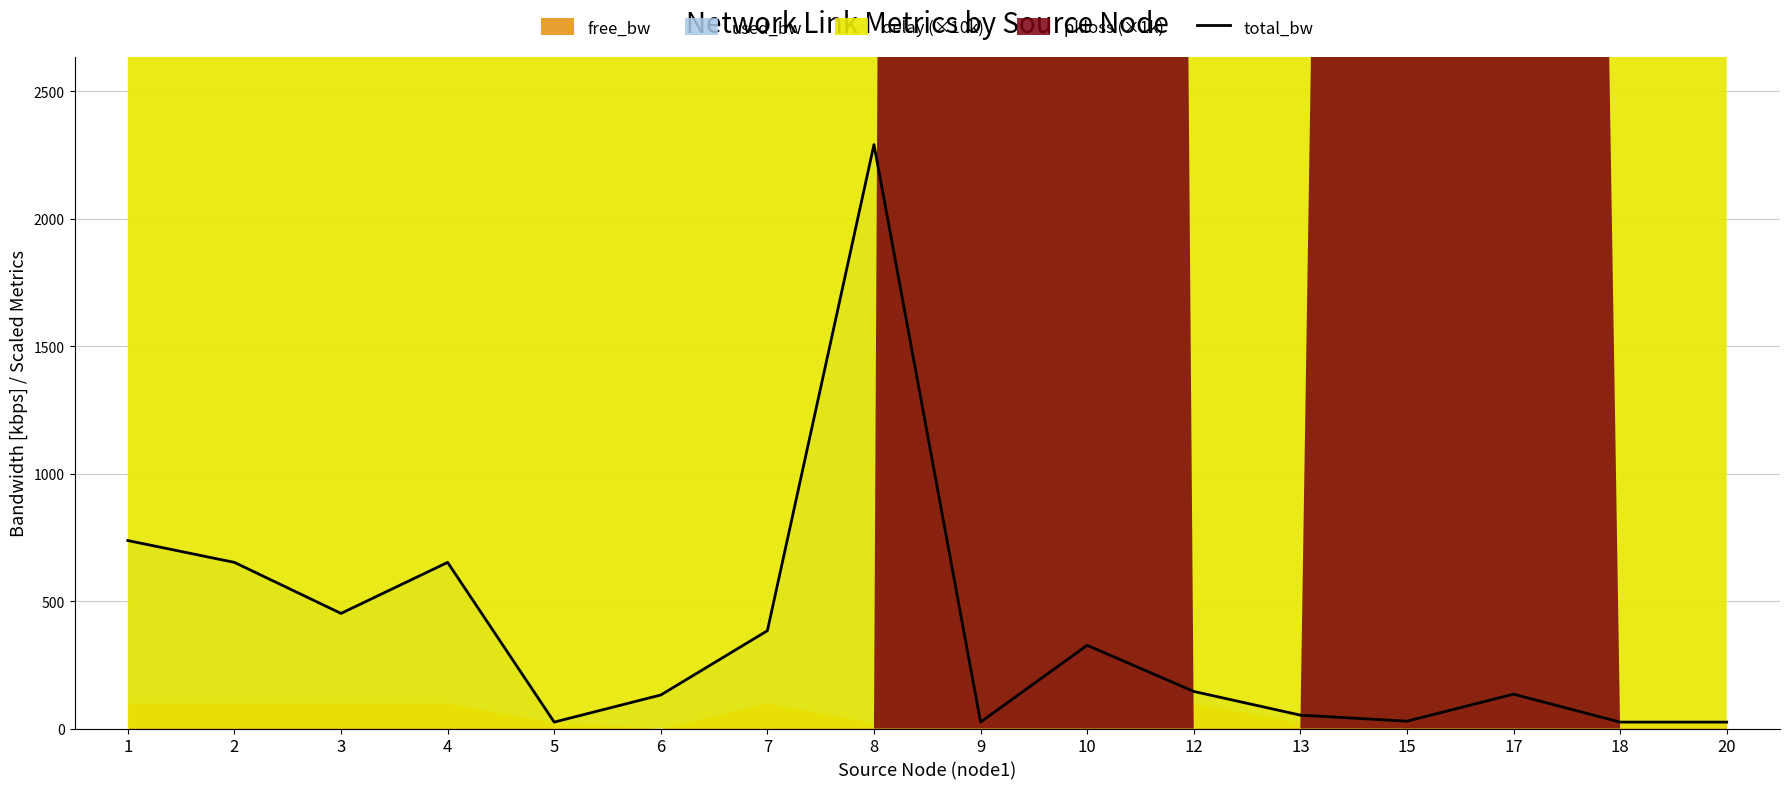

What is the ratio of the value at 20 to the value at 3?

0.1